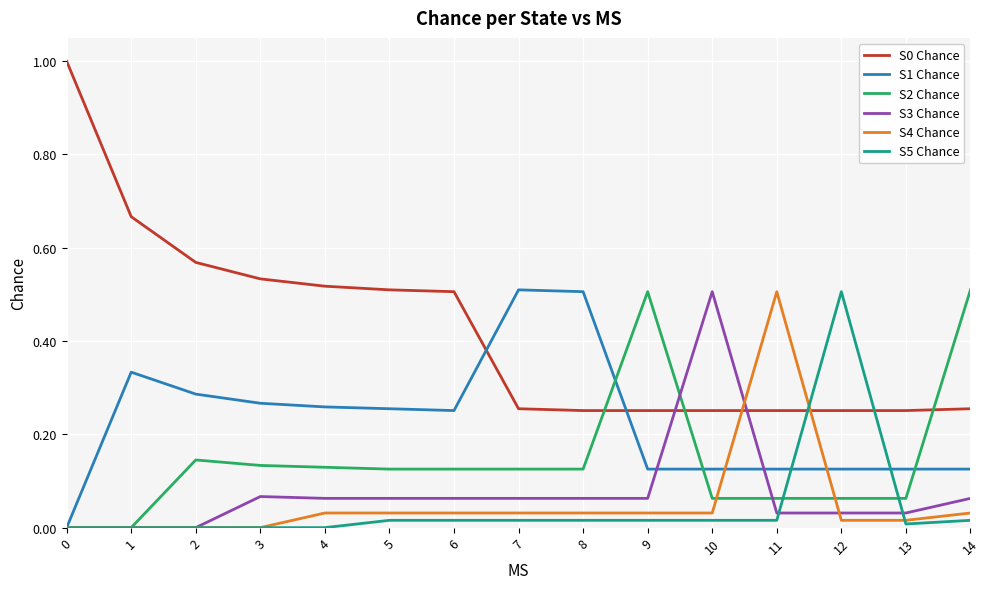

The S2 Chance series shows 0.8 at 9. True or false?

False